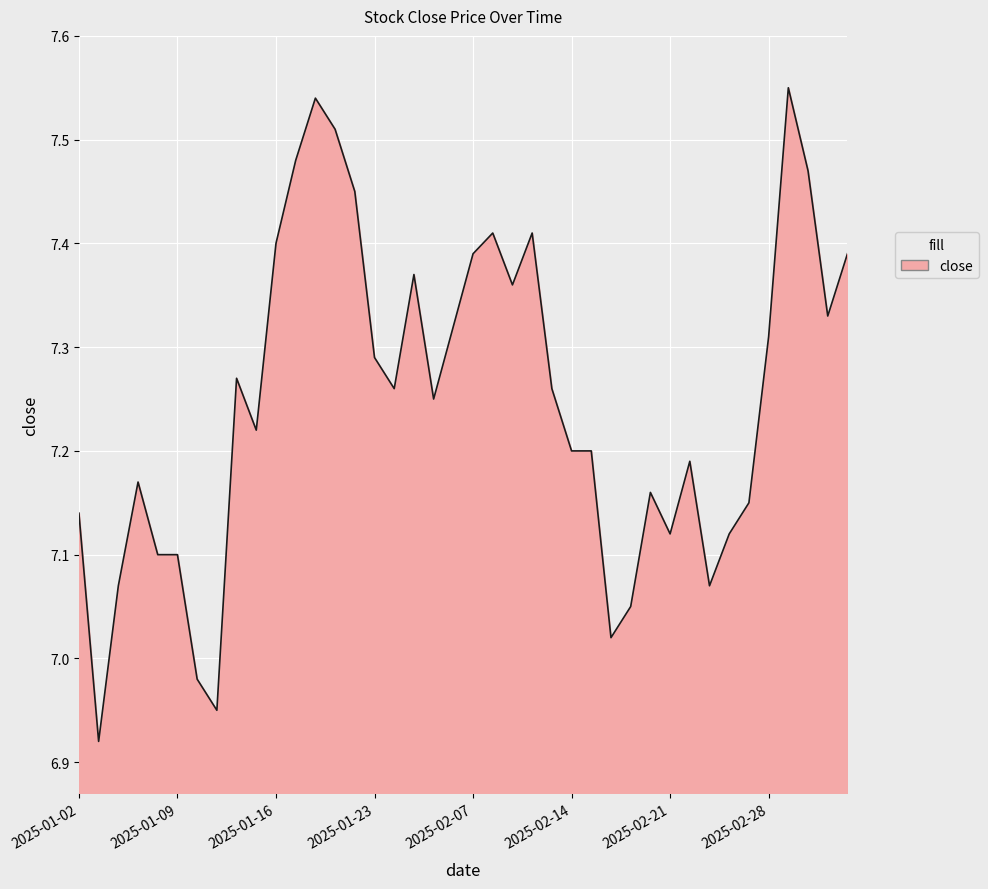

What is the difference between the maximum and minimum values?

0.6